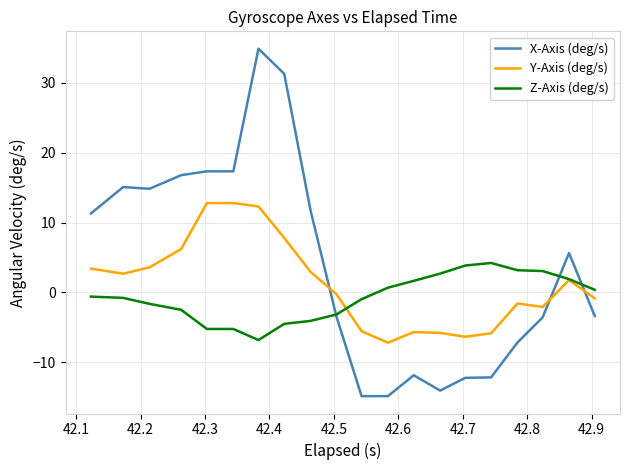

List the series in order of their overall mean, highest first.

X-Axis (deg/s), Y-Axis (deg/s), Z-Axis (deg/s)